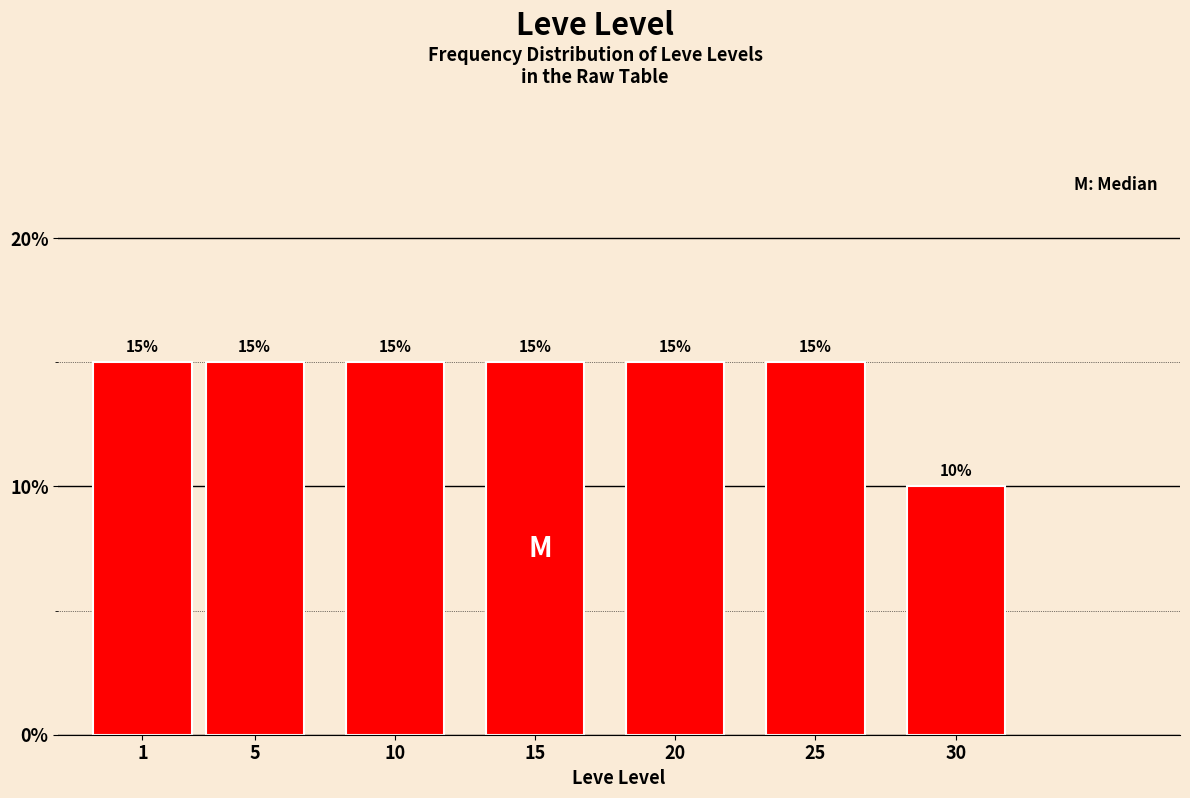

Reading right to left, extract all data points from this chart.

10	15	15	15	15	15	15